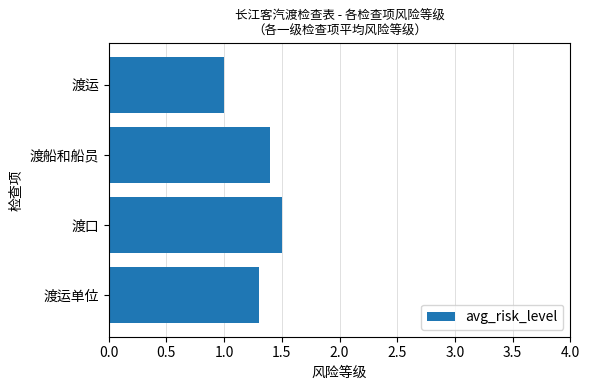

What is the average value?

1.3